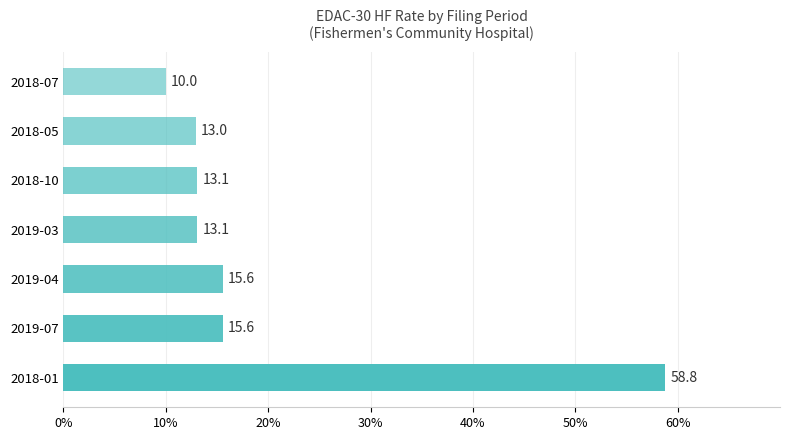

What is the sum of all values?

139.1